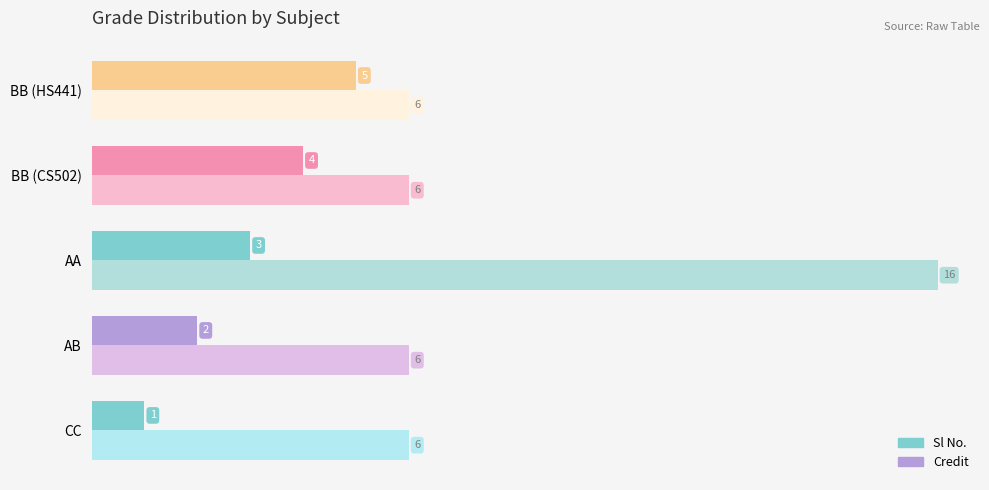

What is the sum of the Credit values at BB (CS502) and AB?

12